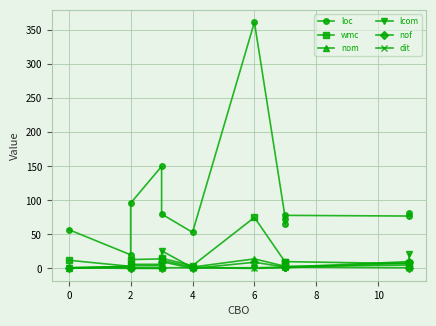

Which series has the largest total across all categories?

loc